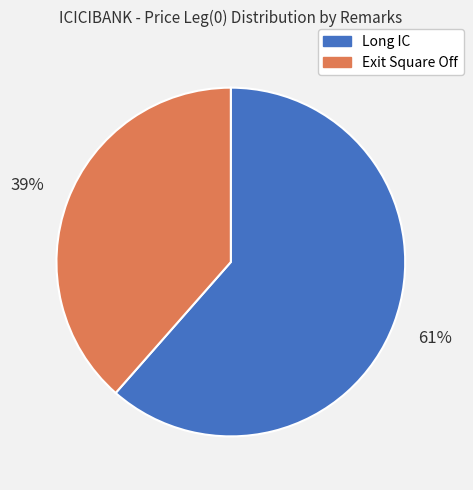

Is it true that Exit Square Off is 45% of the pie?

False